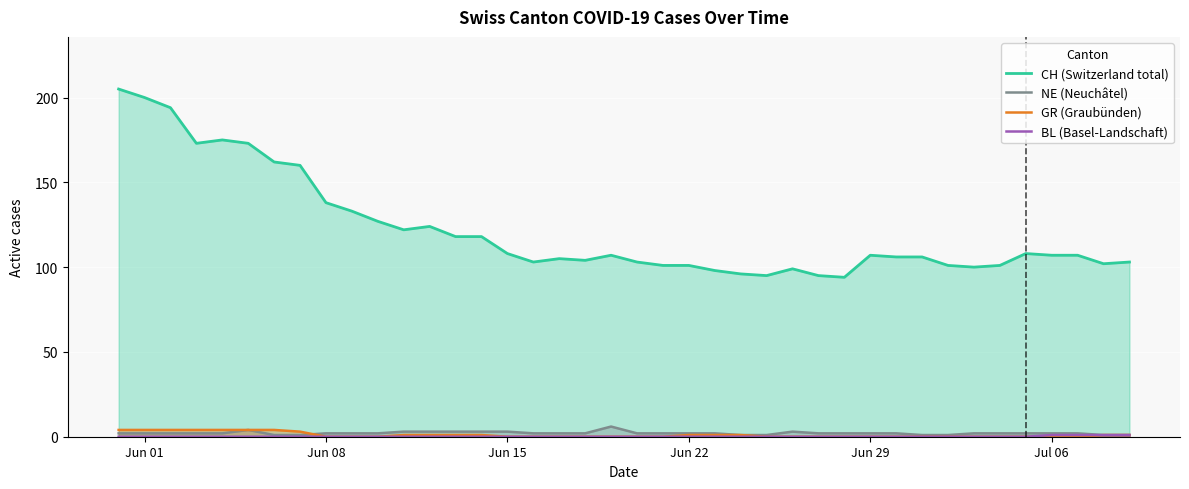

What is the difference between the maximum and minimum values in the BL (Basel-Landschaft) series?

1